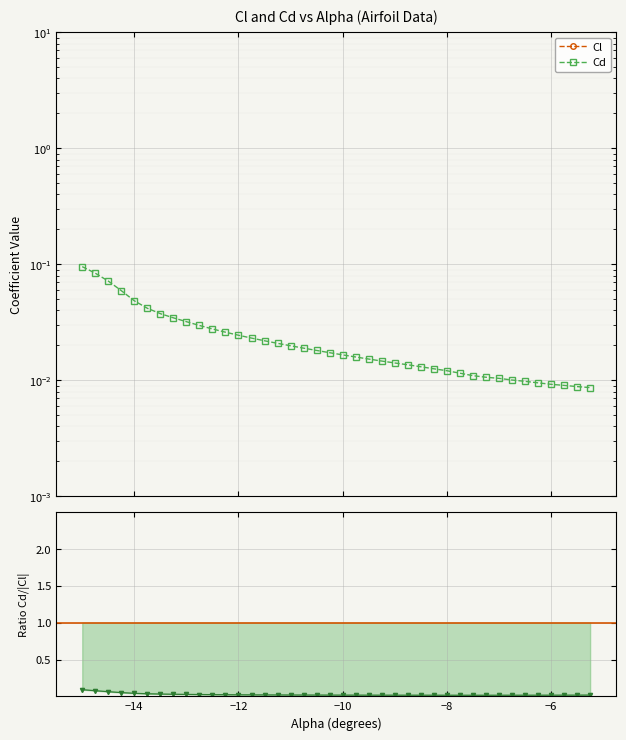

Is it true that Cd equals 0.0 at 31?

False